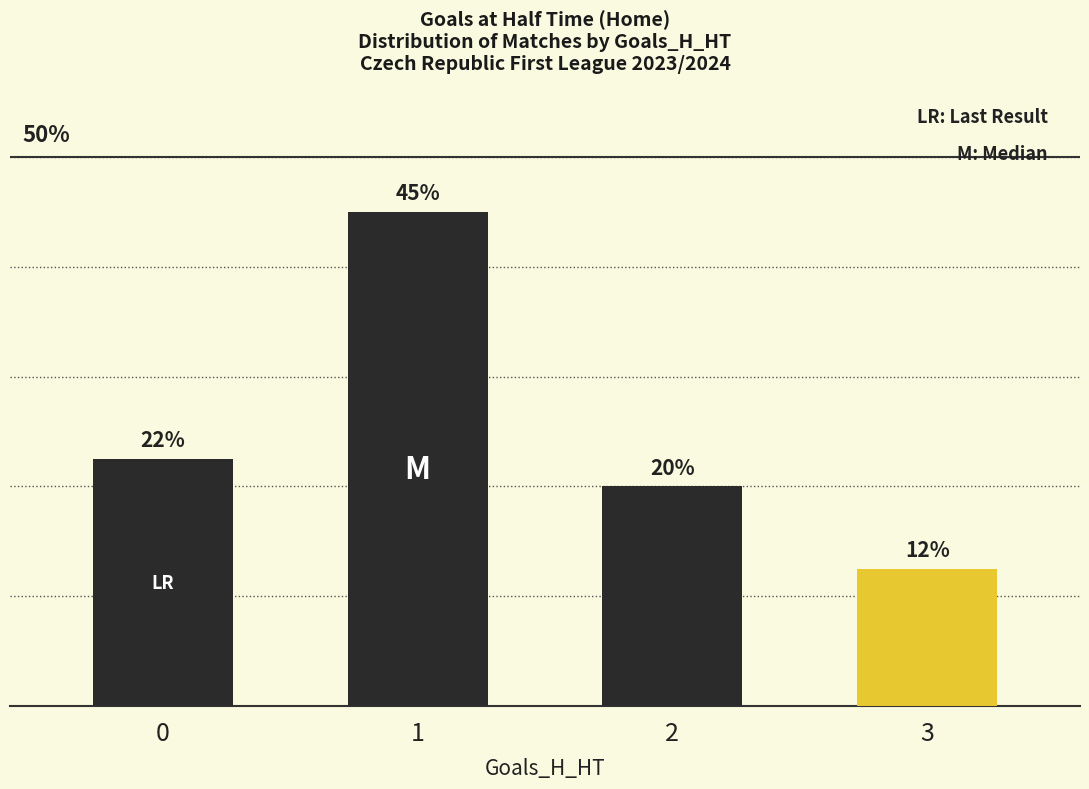

Approximately how many times larger is the value at 0 compared to 2?

1.1